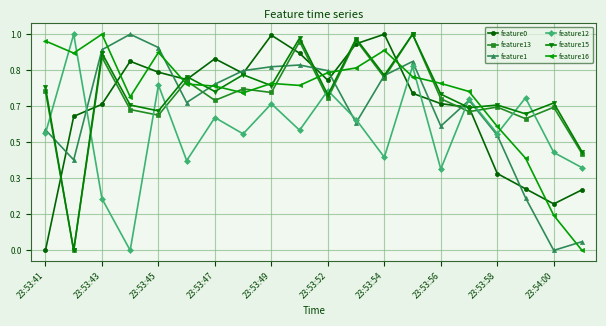

Count the number of data series in this chart.

6